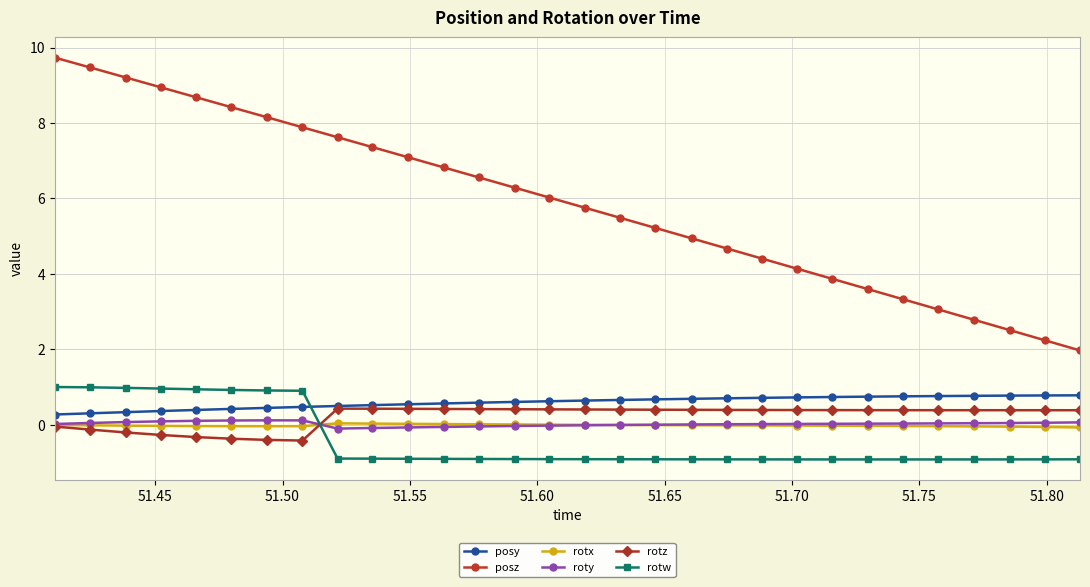

What is the minimum value shown in the chart?

-0.9